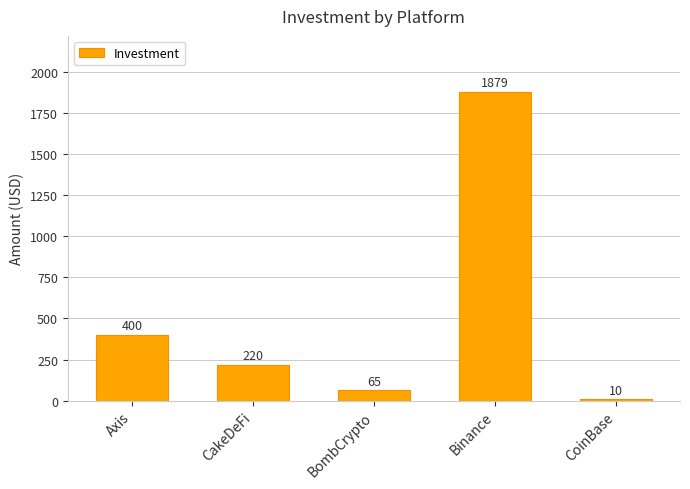

Where does the data first go above 220?

Axis